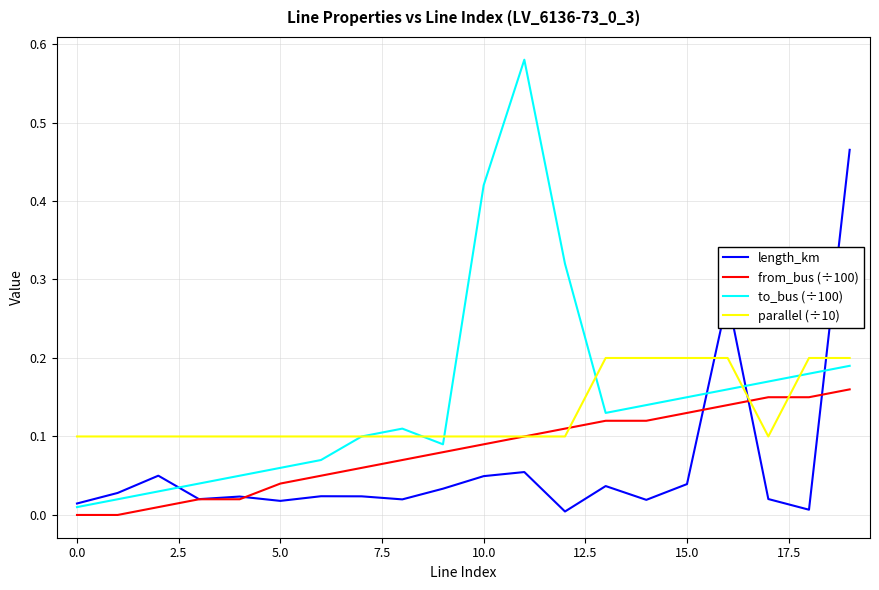

True or false: to_bus (÷100) and from_bus (÷100) cross at least once.

False